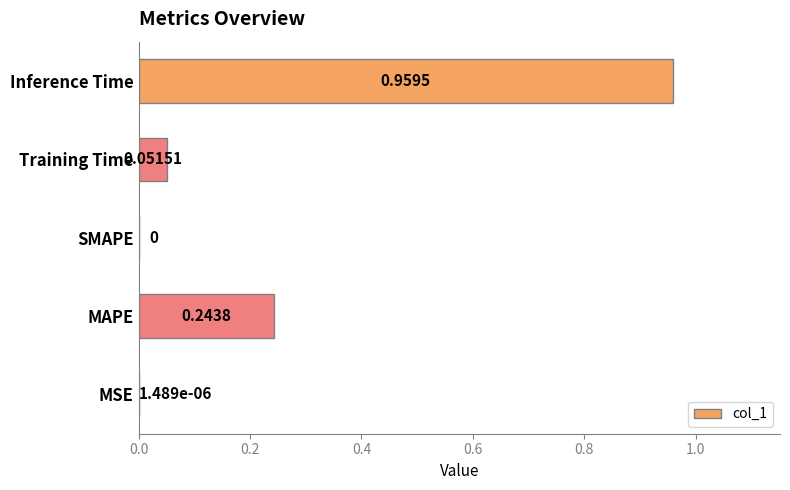

Which has a higher value, Training Time or MAPE?

MAPE